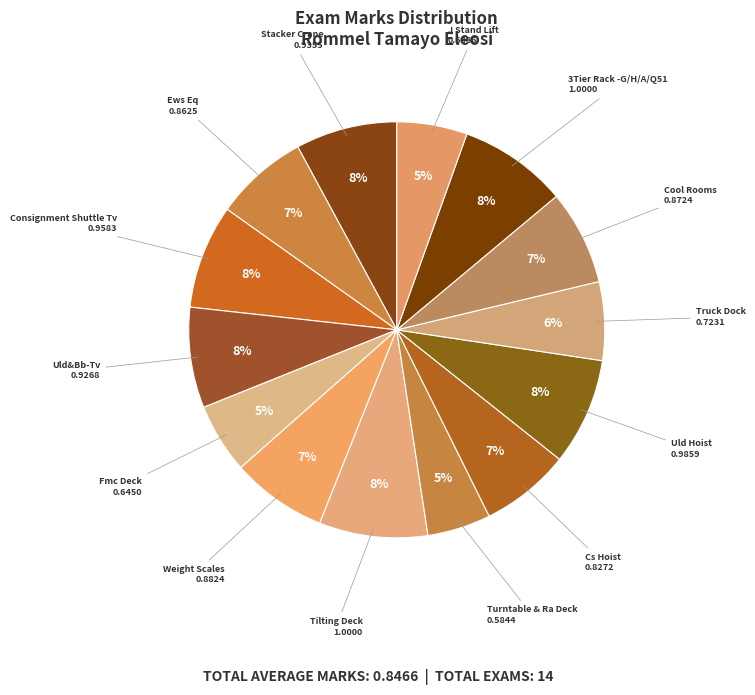

To the nearest percent, what is the difference between the J Stand Lift and 3Tier Rack -G/H/A/Q51 slice percentages?

3%